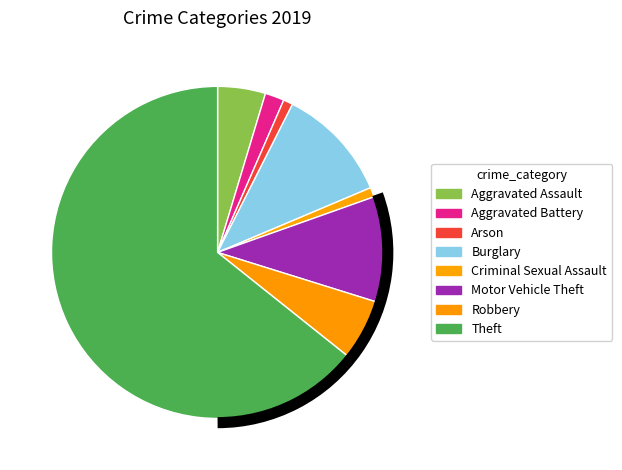

To the nearest percent, what percentage of the pie is Aggravated Battery?

2%